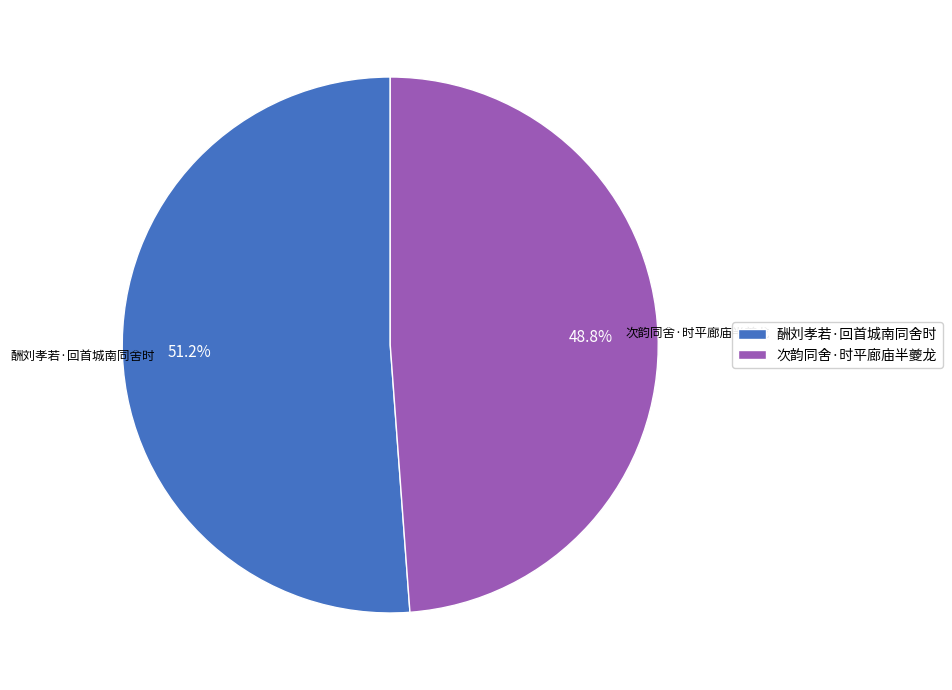

What percentage is the 次韵同舍·时平廊庙半夔龙 slice, to the nearest percent?

49%